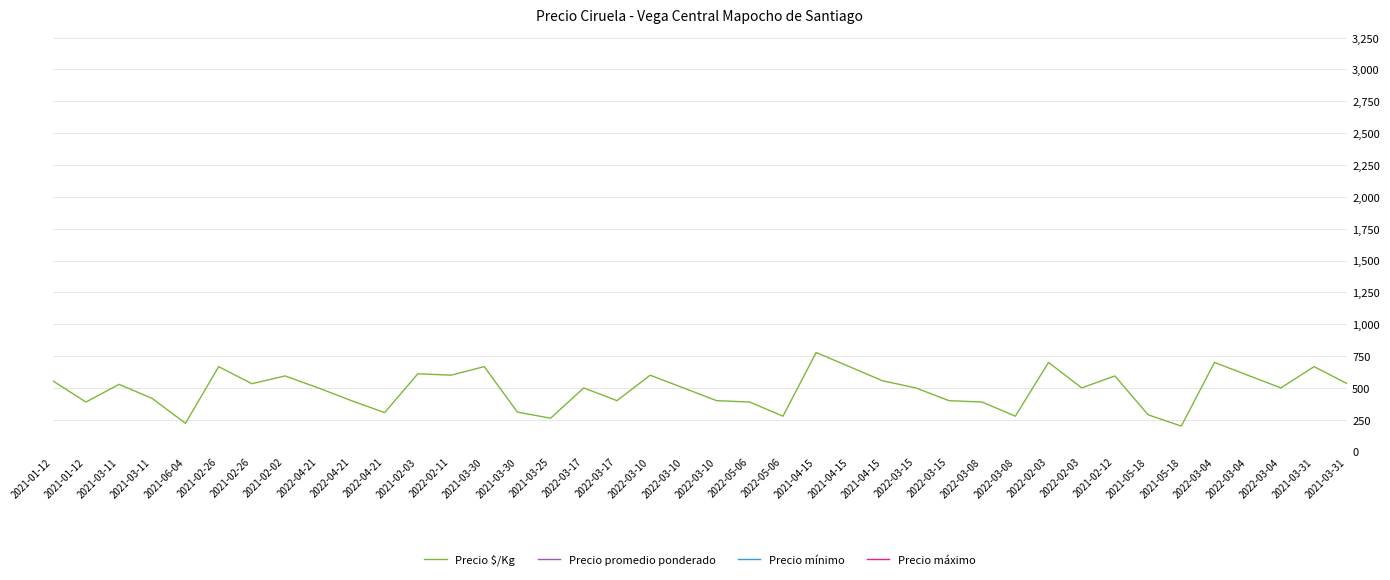

What is the difference between the maximum and second lowest values in the Precio $/Kg series?

556